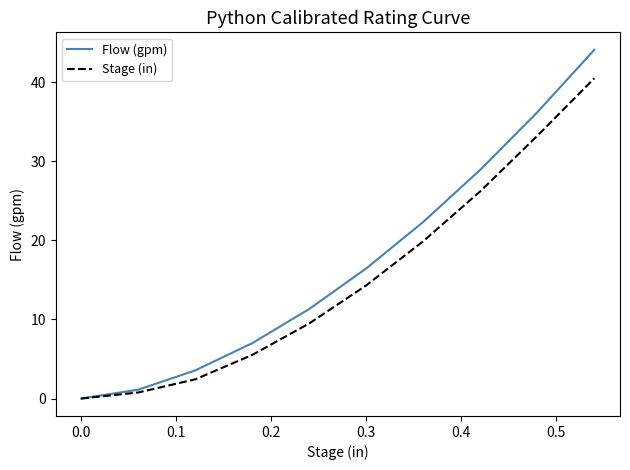

Which series has the largest range (max minus min)?

Flow (gpm)